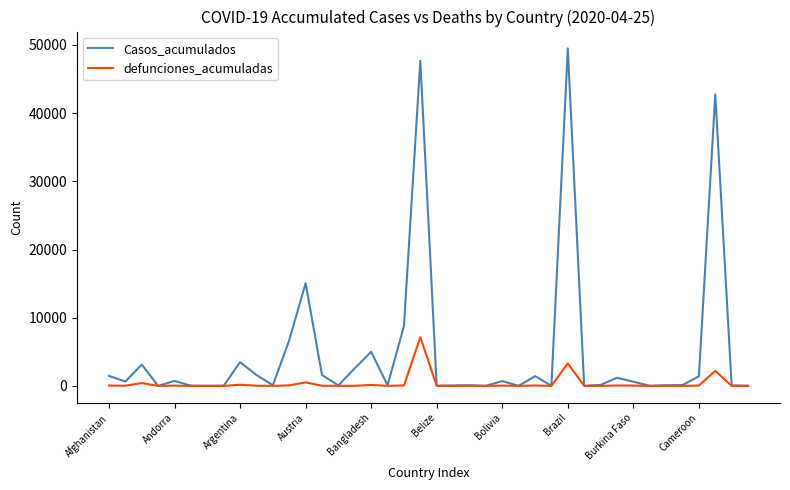

Which series has the widest spread of values?

Casos_acumulados